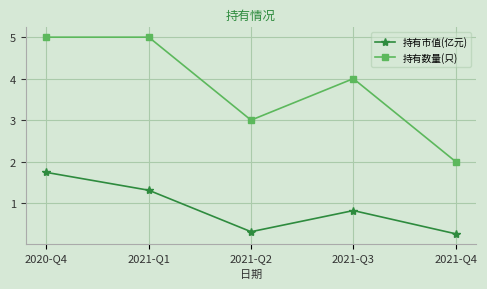

At which label does 持有数量(只) first exceed 4?

2020-Q4